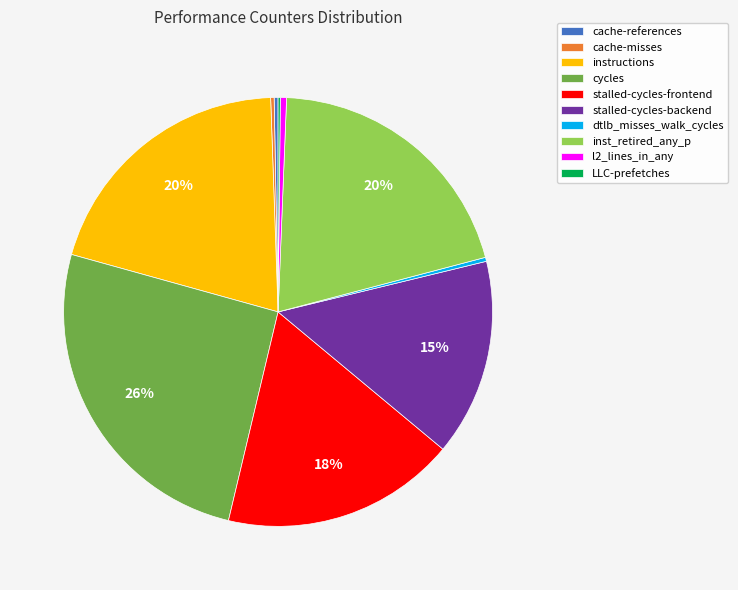

Is there any slice that represents more than half of the pie?

No